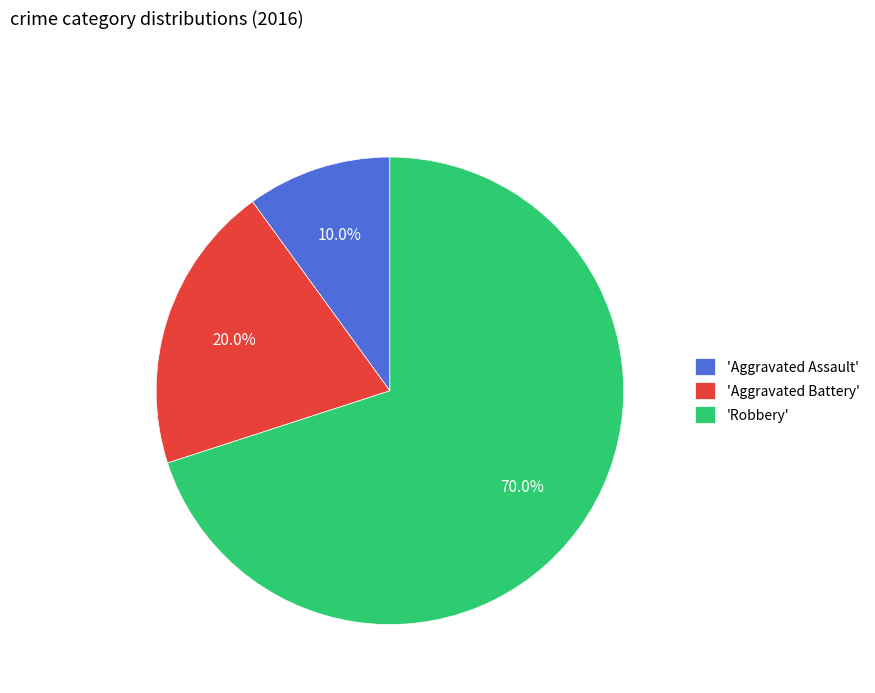

Rank the categories by value from highest to lowest.

'Robbery', 'Aggravated Battery', 'Aggravated Assault'